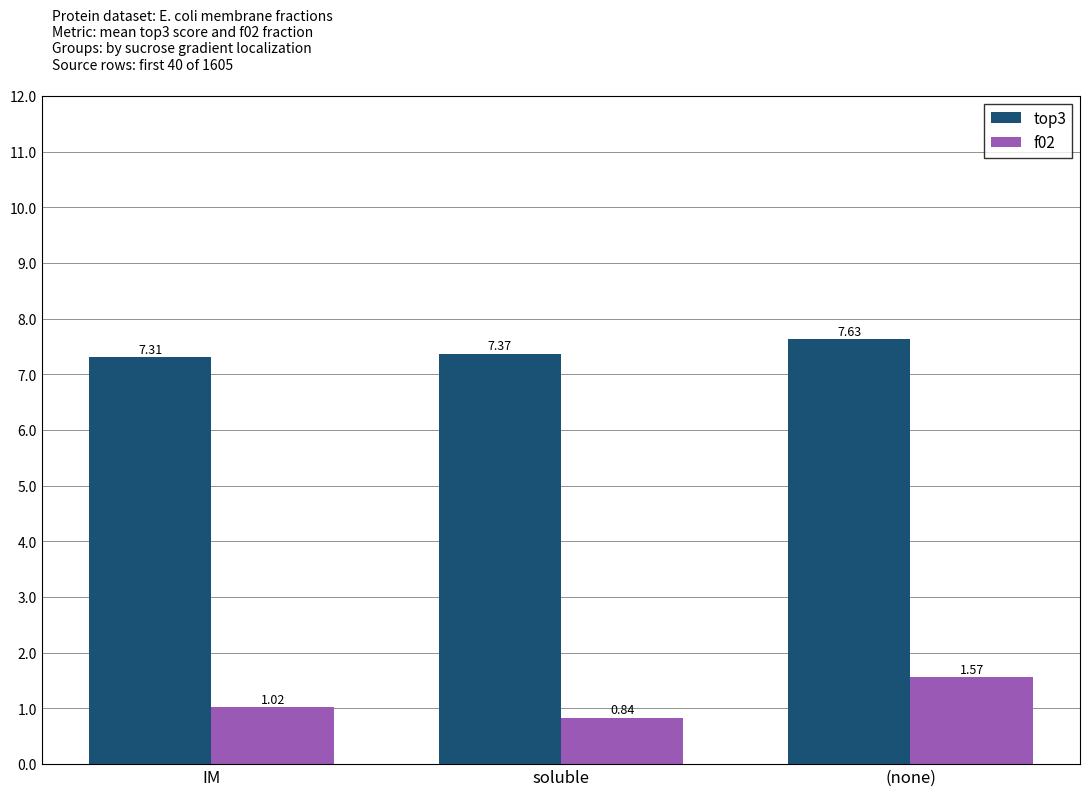

What is the average value of the top3 series?

7.4